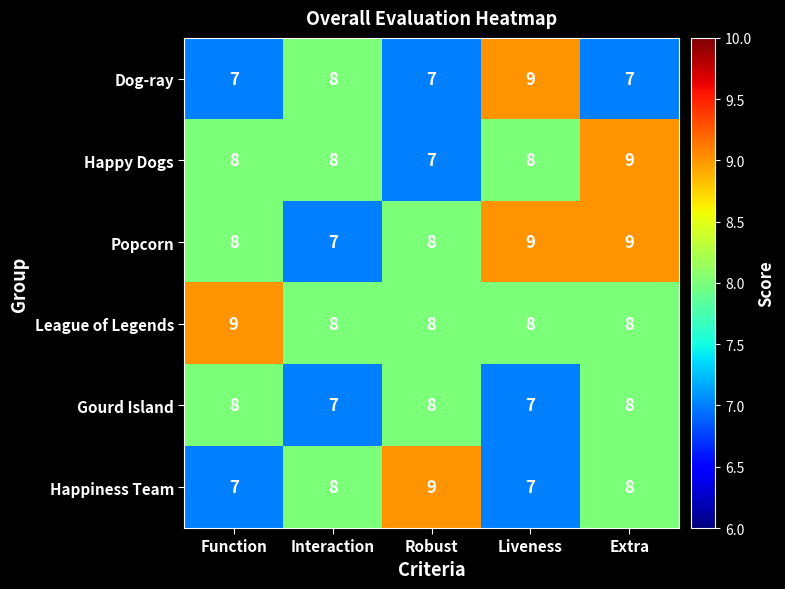

At how many categories does at least one series exceed 7?

5